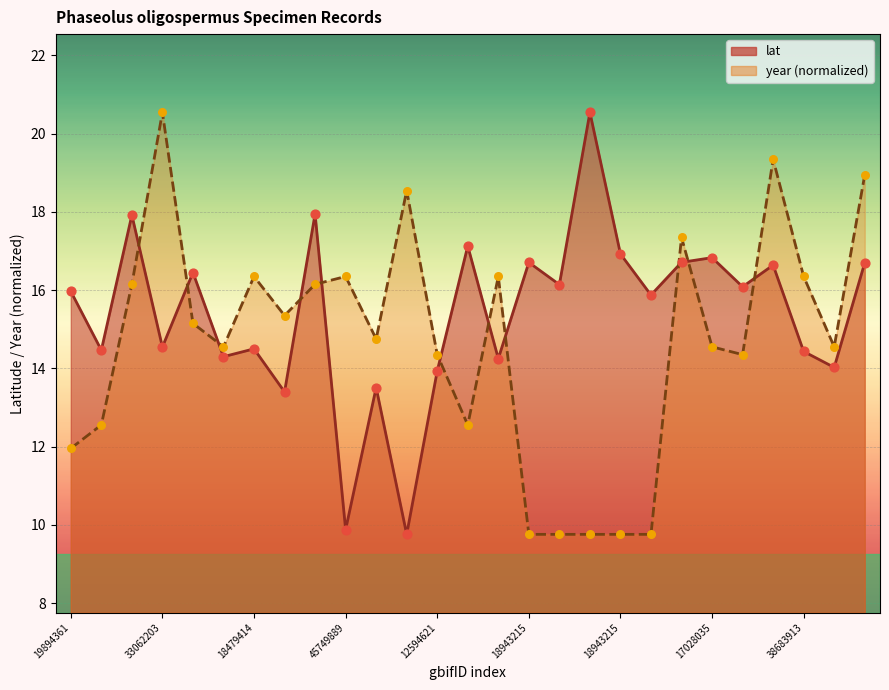

At how many categories does at least one series exceed 18?

5